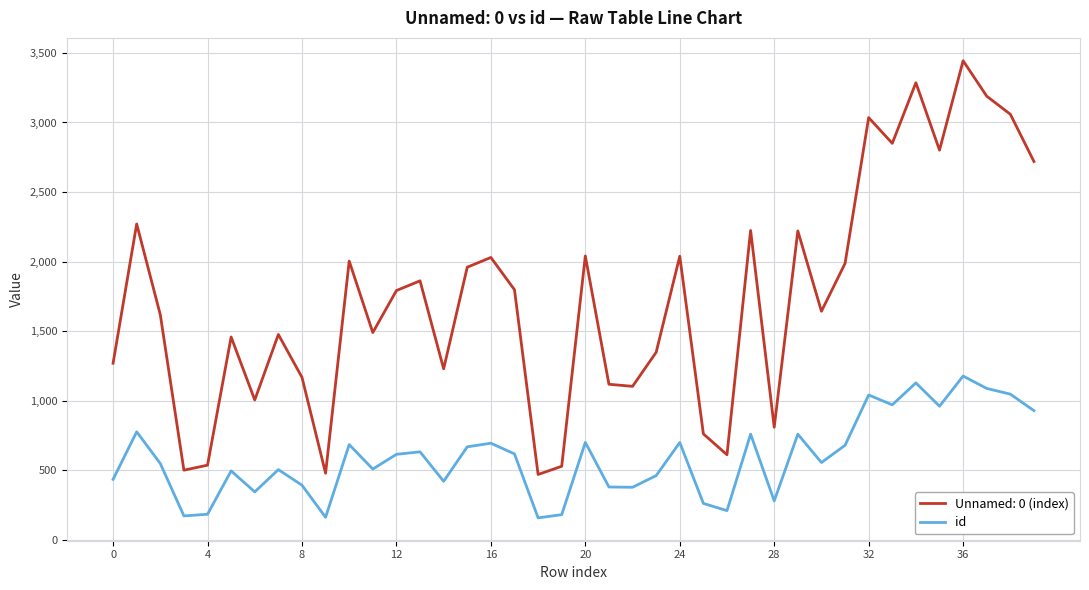

Which series has the largest range (max minus min)?

Unnamed: 0 (index)